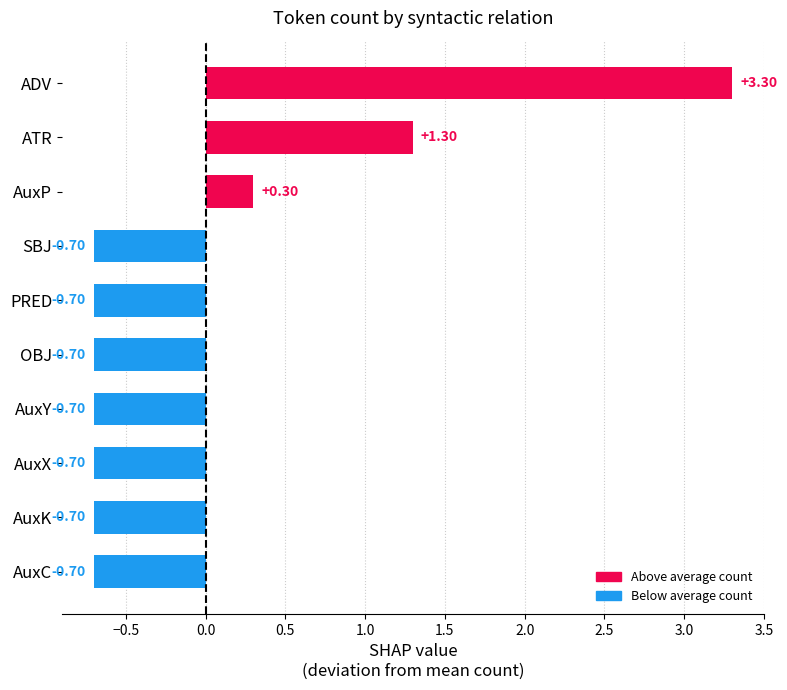

Which label corresponds to the largest value in the chart?

ADV